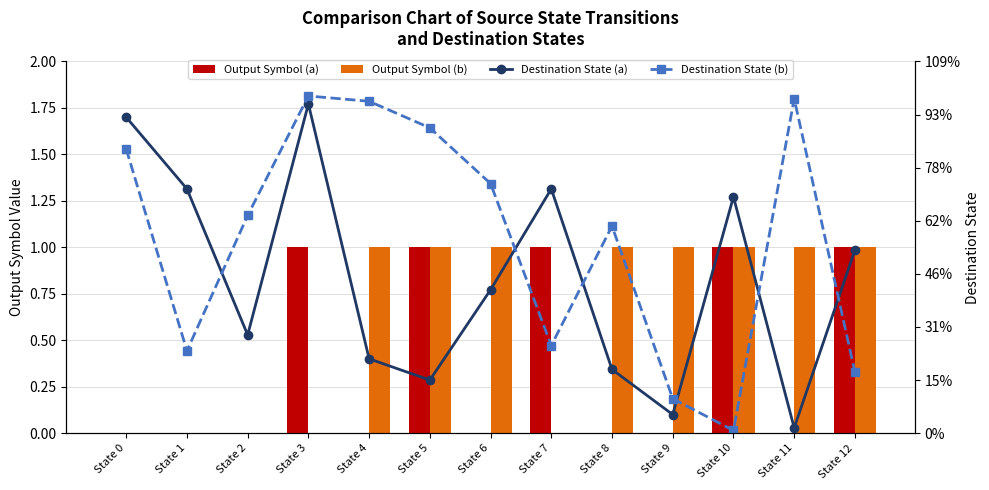

Reading left to right, extract all data points from this chart.

Output Symbol (a): State 0=0	State 1=0	State 2=0	State 3=1	State 4=0	State 5=1	State 6=0	State 7=1	State 8=0	State 9=0	State 10=1	State 11=0	State 12=1
Output Symbol (b): State 0=0	State 1=0	State 2=0	State 3=0	State 4=1	State 5=1	State 6=1	State 7=0	State 8=1	State 9=1	State 10=1	State 11=1	State 12=1
Destination State (a): State 0=119	State 1=92	State 2=37	State 3=124	State 4=28	State 5=20	State 6=54	State 7=92	State 8=24	State 9=7	State 10=89	State 11=2	State 12=69
Destination State (b): State 0=107	State 1=31	State 2=82	State 3=127	State 4=125	State 5=115	State 6=94	State 7=33	State 8=78	State 9=13	State 10=1	State 11=126	State 12=23